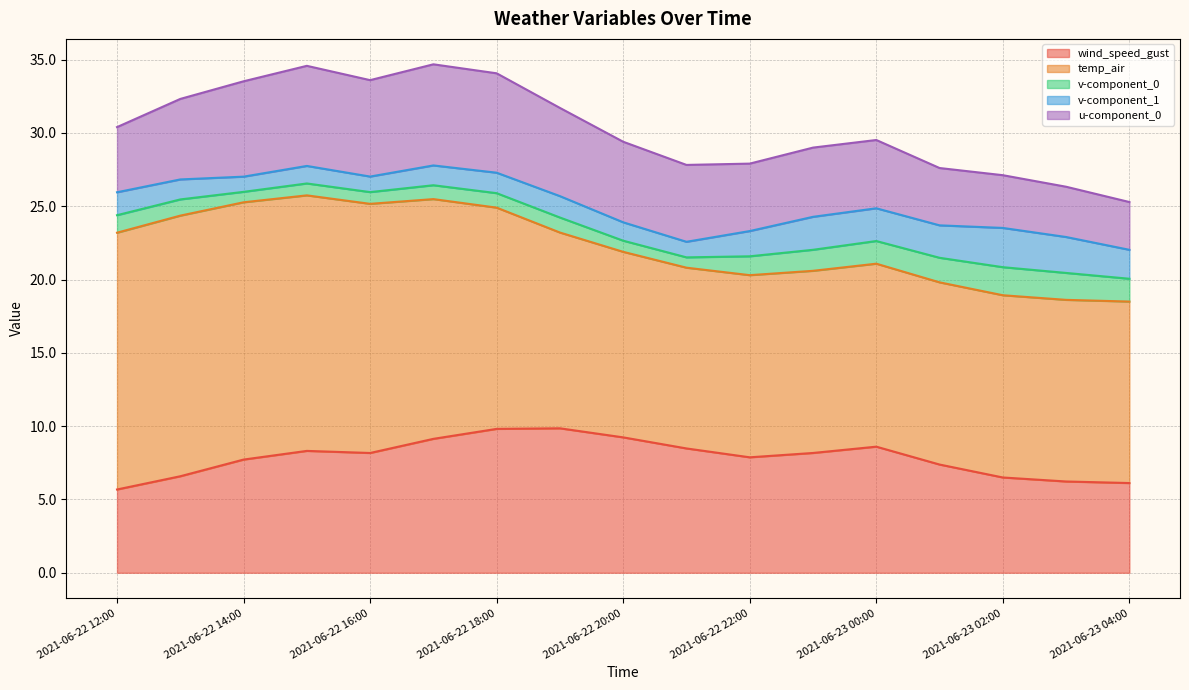

Is the value of temp_air at 2021-06-23 01:00 greater than the value of v-component_1 at 2021-06-22 13:00?

Yes